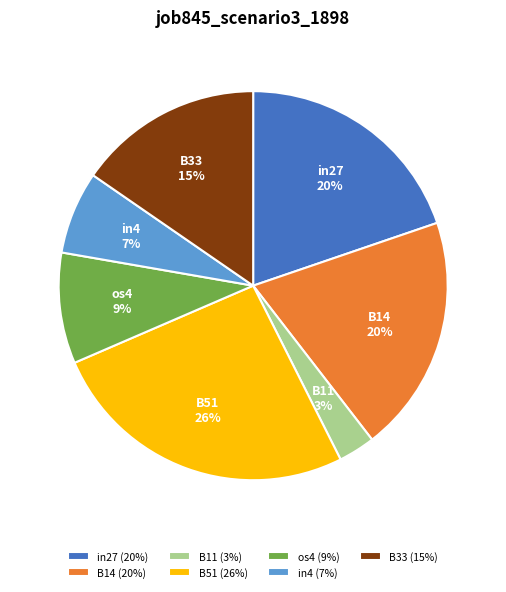

Is there a majority slice in this chart?

No